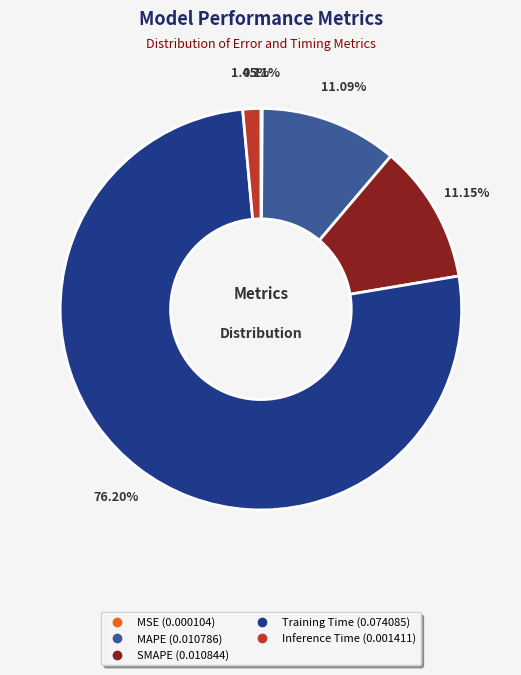

Does Training Time account for over 50% of the chart?

Yes